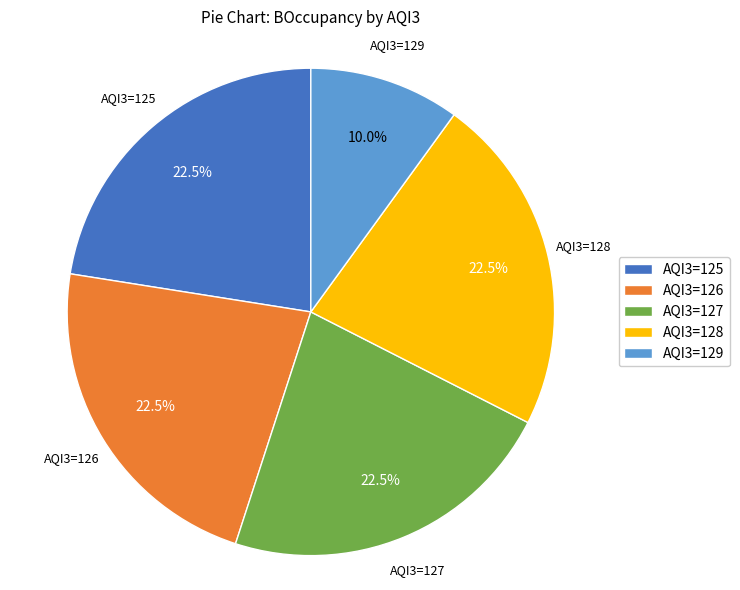

Which category has the smallest portion of the pie?

AQI3=129